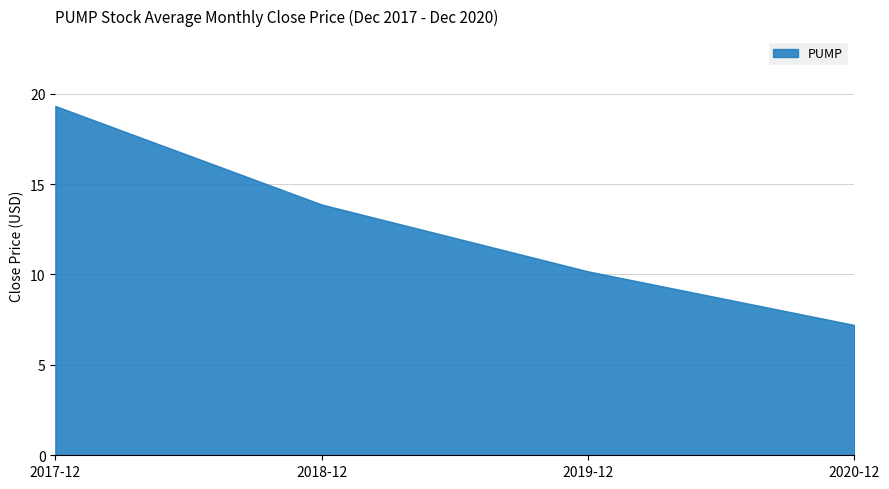

What is the label of the 3rd point from the left?

2019-12